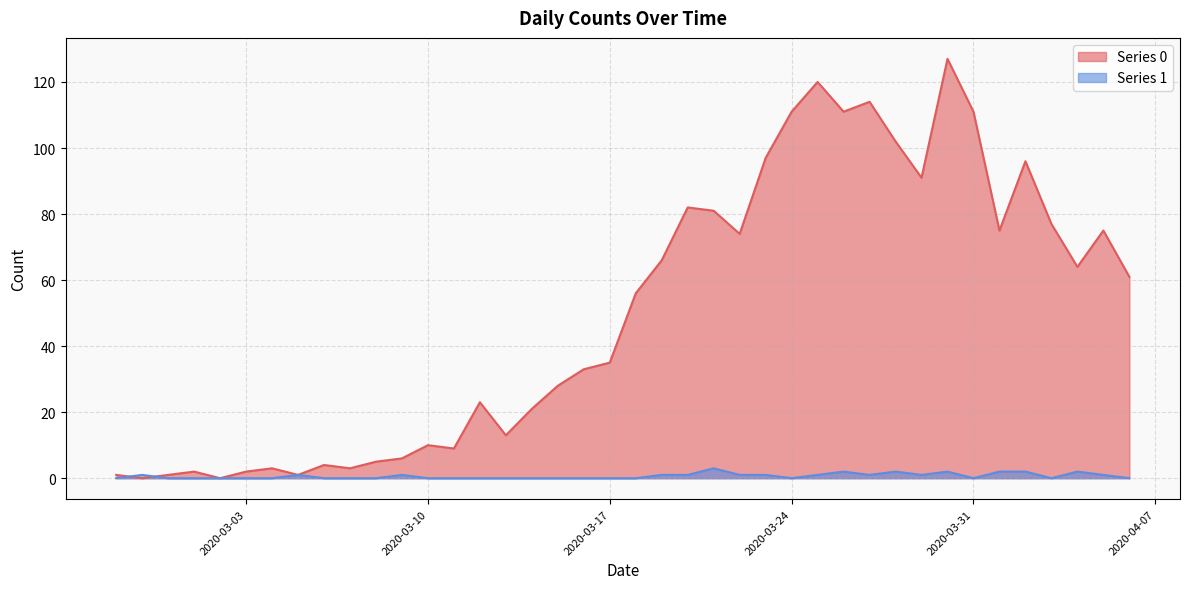

After their last crossing, which series has the higher values: Series 0 or Series 1?

Series 0